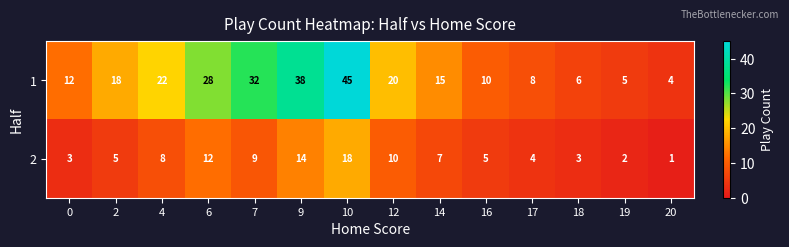

At which category does the chart reach its peak across all series?

10